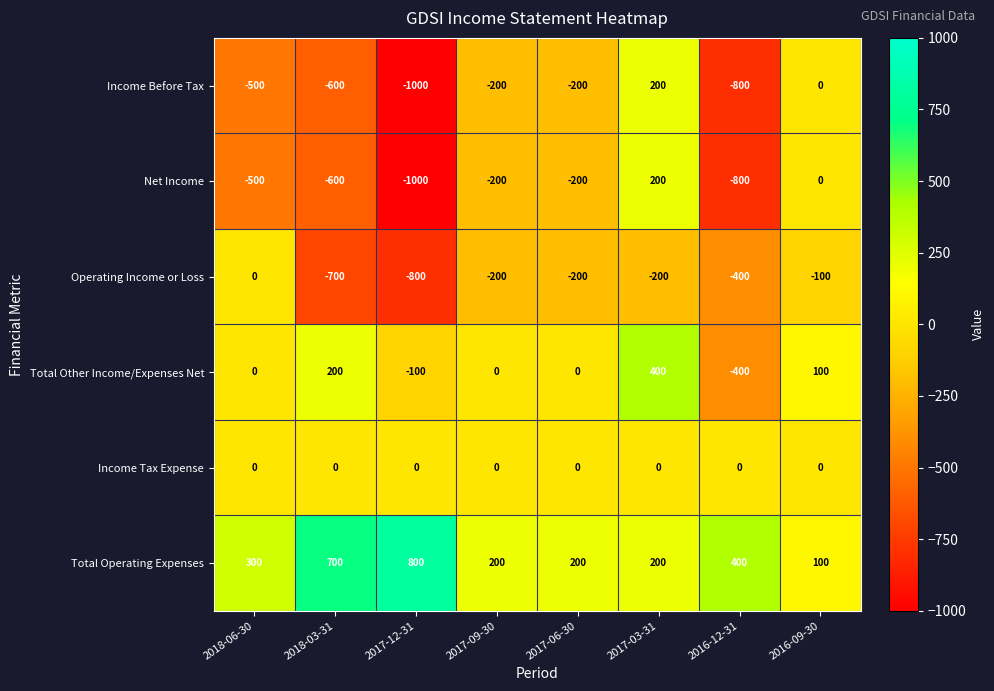

What is the spread (max minus min) of values at 2018-03-31?

1400